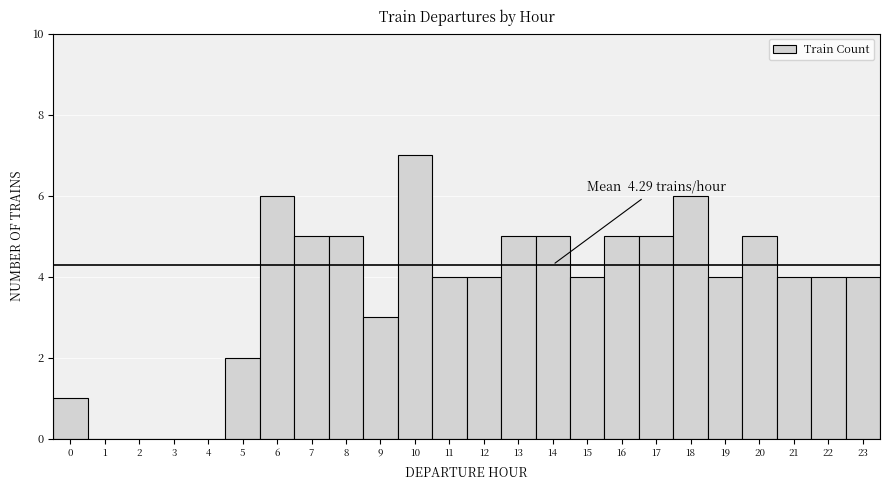

Which range on the x-axis has the tallest bar?

9.5 to 10.5